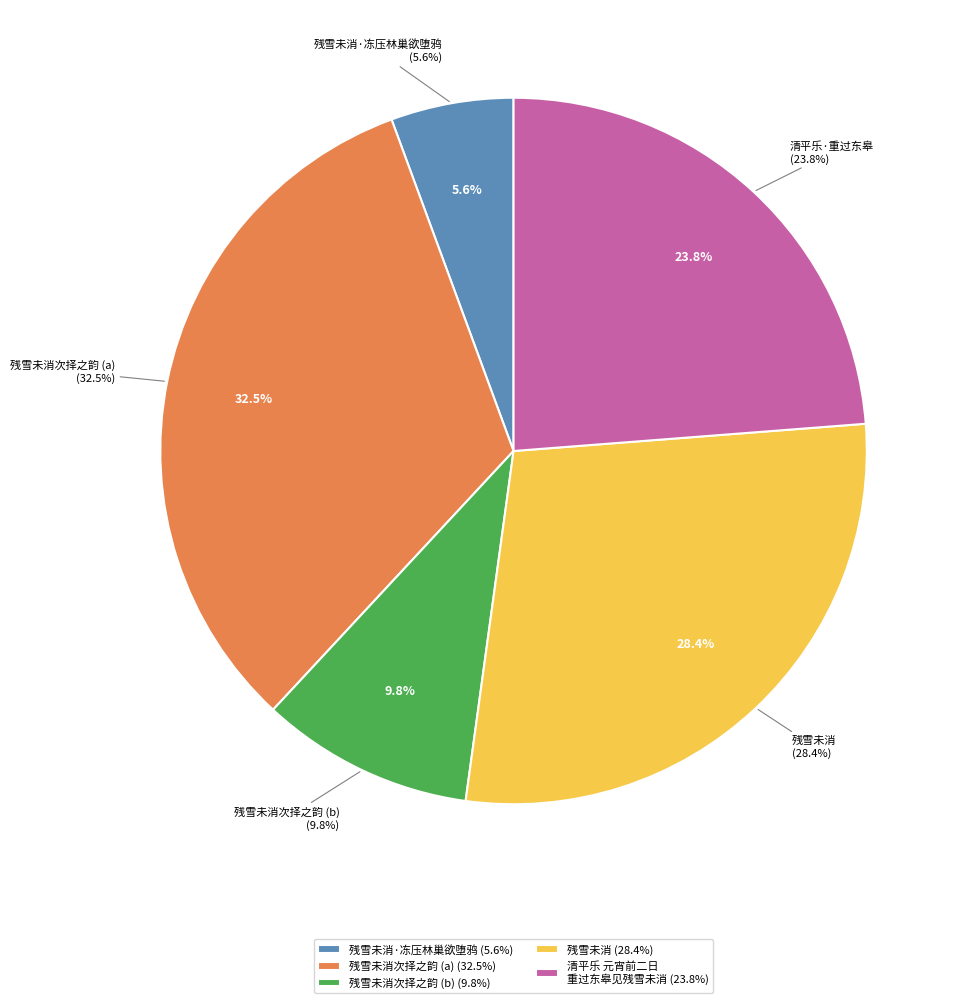

Approximately how many times larger is the value at 残雪未消 compared to 残雪未消次择之韵 (326781)?

2.9